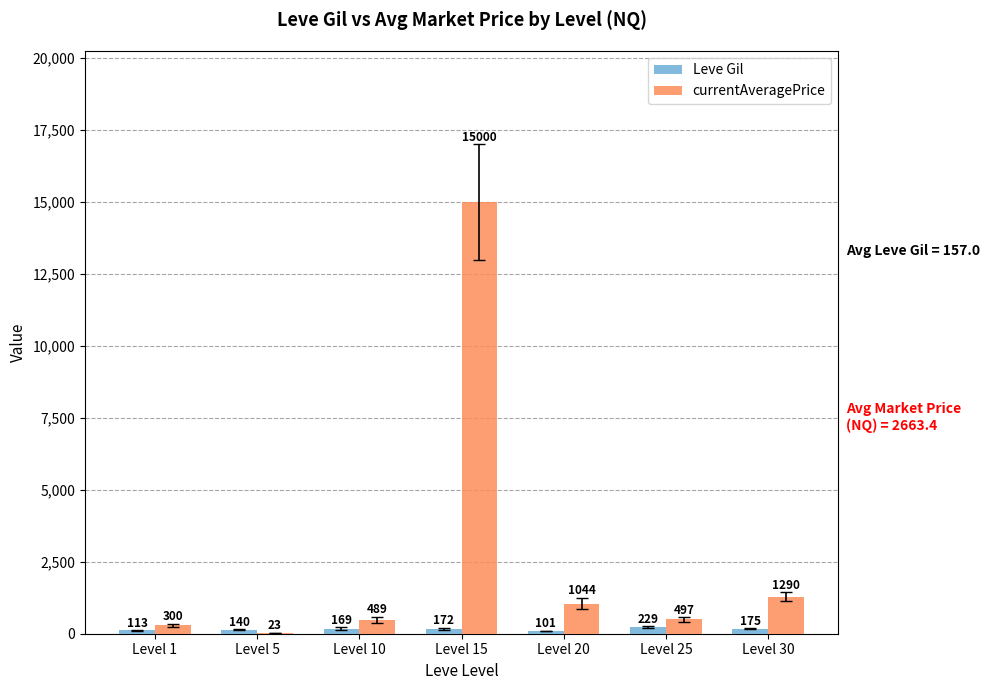

What is the sum of all Leve Gil values?

1099.0